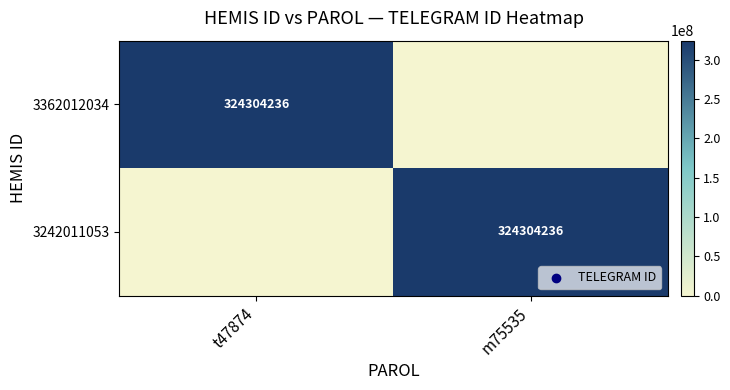

At which category is the sum across all series the highest?

t47874